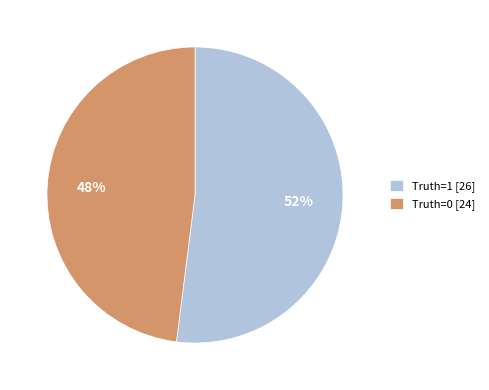

To the nearest percent, what is the average slice percentage?

50%